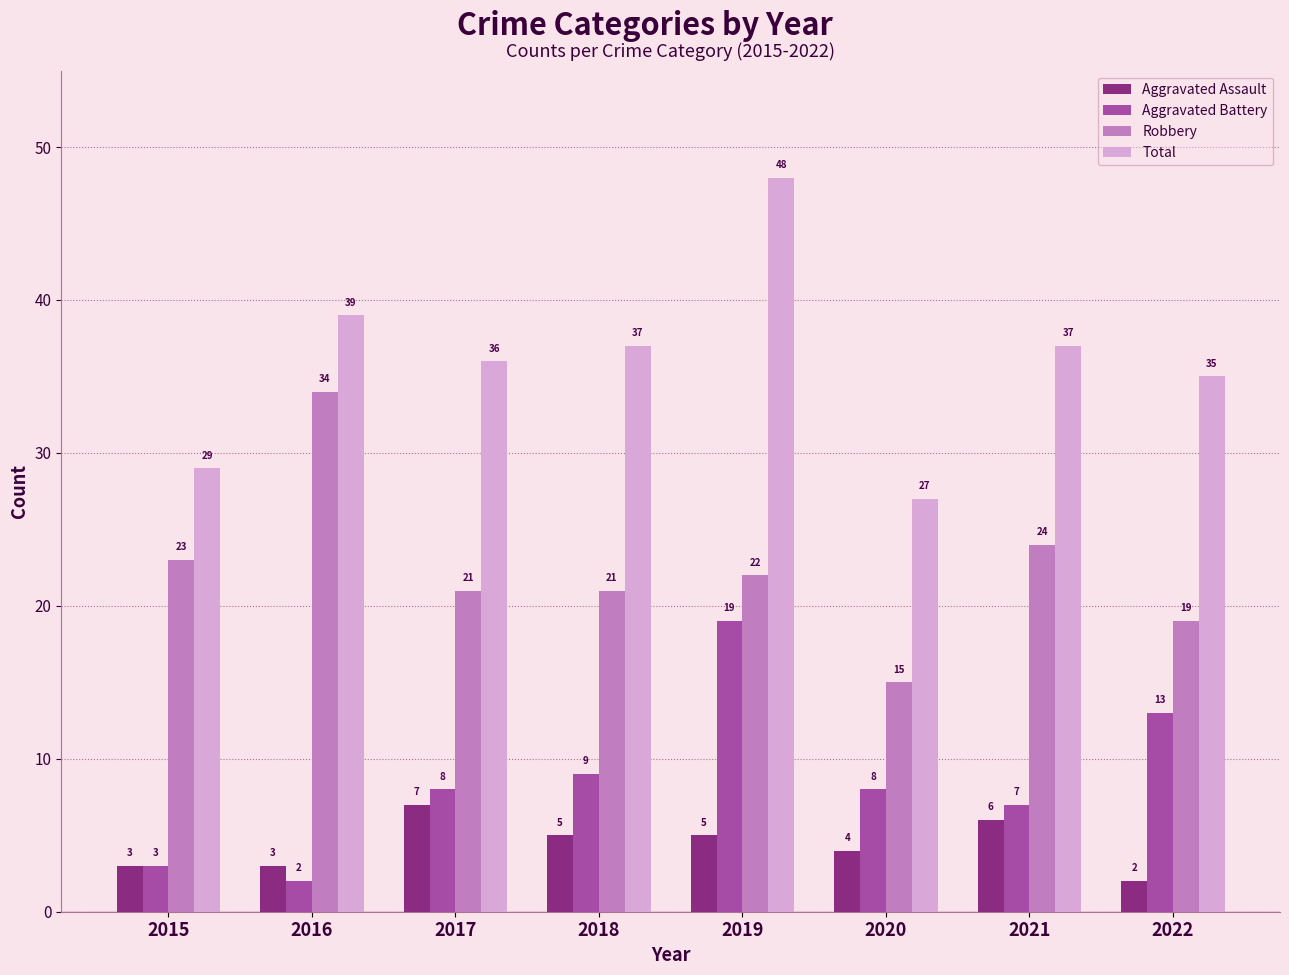

Reading left to right, list all the values displayed in this chart.

Aggravated Assault: 2015=3	2016=3	2017=7	2018=5	2019=5	2020=4	2021=6	2022=2
Aggravated Battery: 2015=3	2016=2	2017=8	2018=9	2019=19	2020=8	2021=7	2022=13
Robbery: 2015=23	2016=34	2017=21	2018=21	2019=22	2020=15	2021=24	2022=19
Total: 2015=29	2016=39	2017=36	2018=37	2019=48	2020=27	2021=37	2022=35